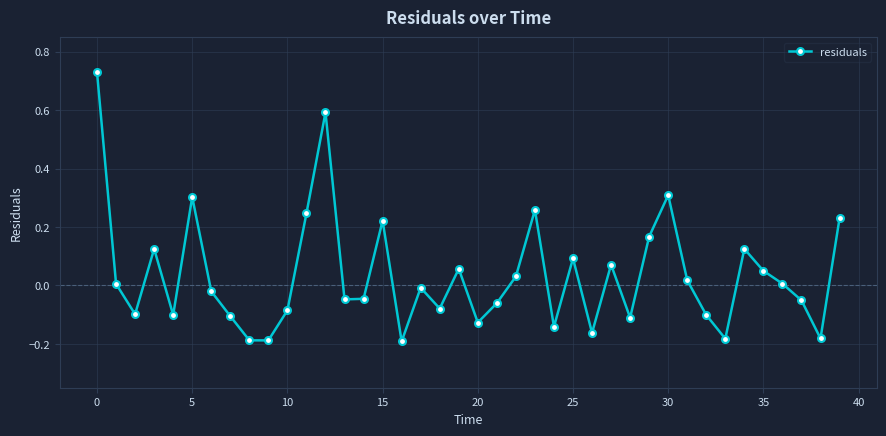

True or false: there are more than 1 points higher than both neighbors.

True